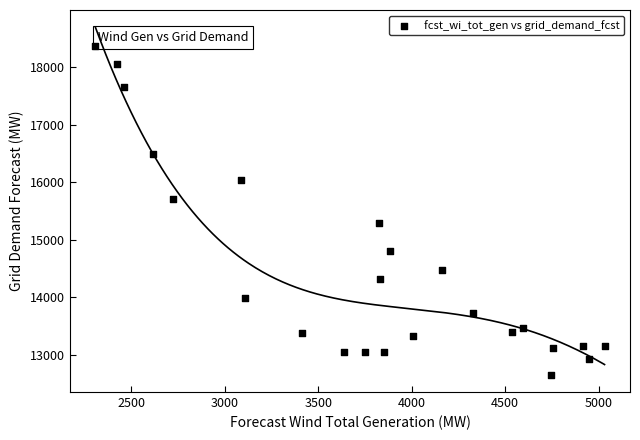

What is the range of X values (max minus min)?

2722